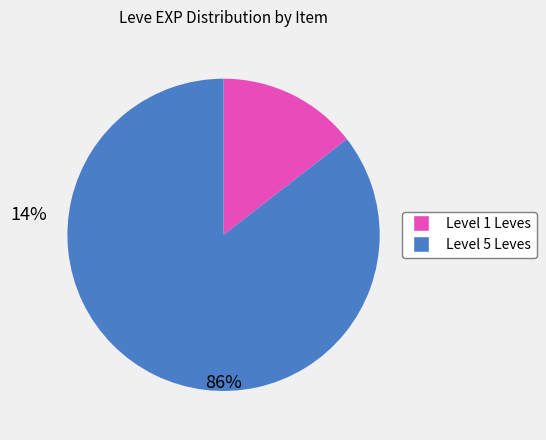

Does any single category account for the majority?

Yes